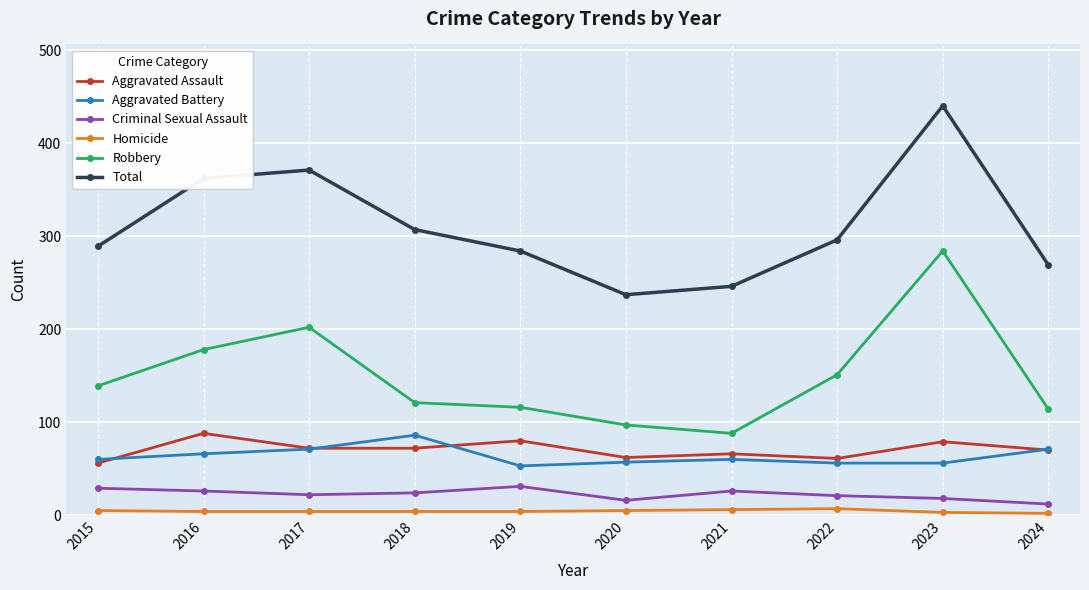

Where is the first local minimum for Robbery?

2021